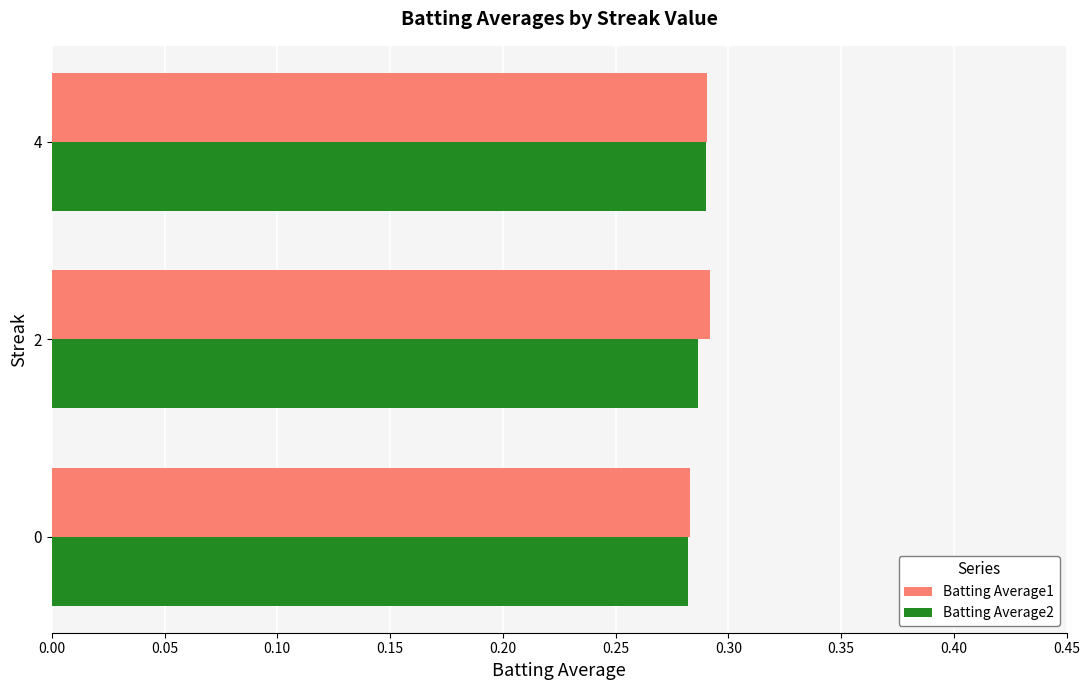

At how many categories does at least one series exceed 0?

3